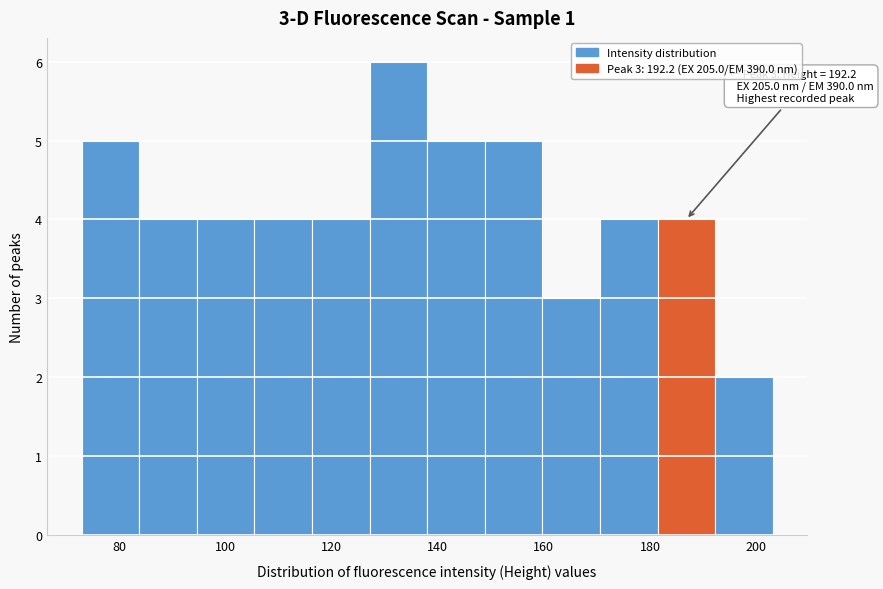

Over which range of the x-axis is the bar tallest?

128 to 138